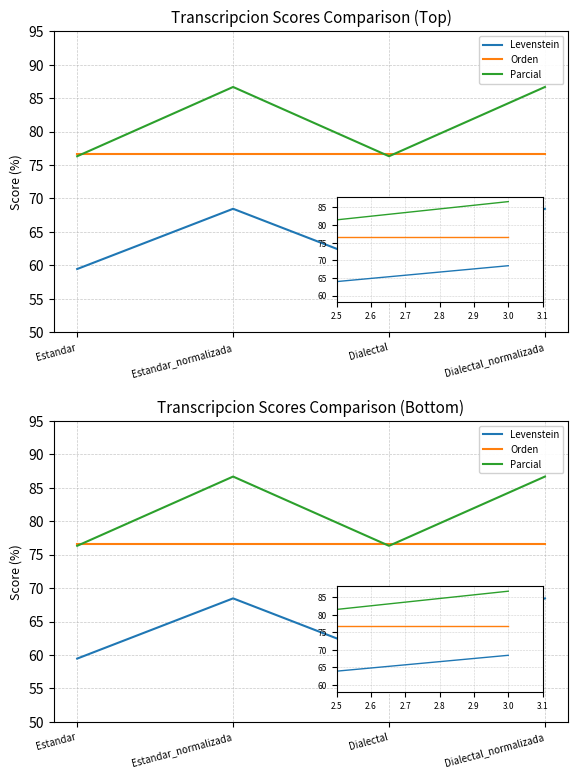

True or false: Levenstein and Orden cross at least once.

False